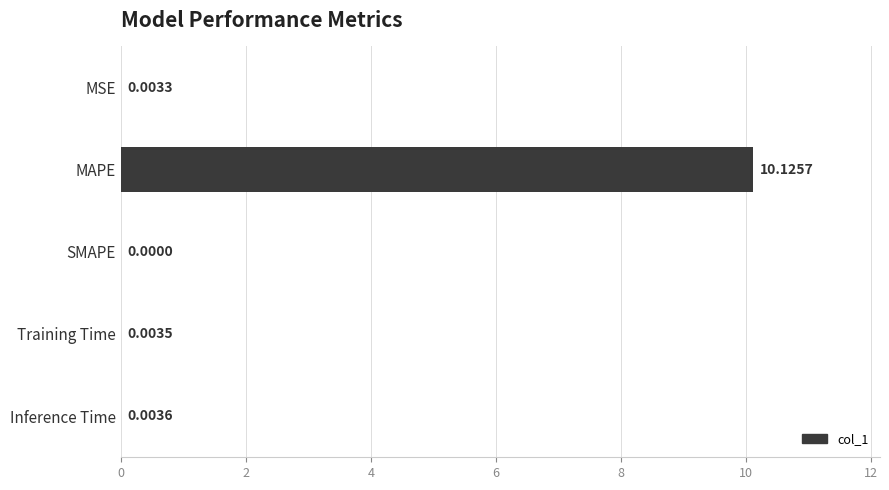

Does the chart contain stacked bars?

No